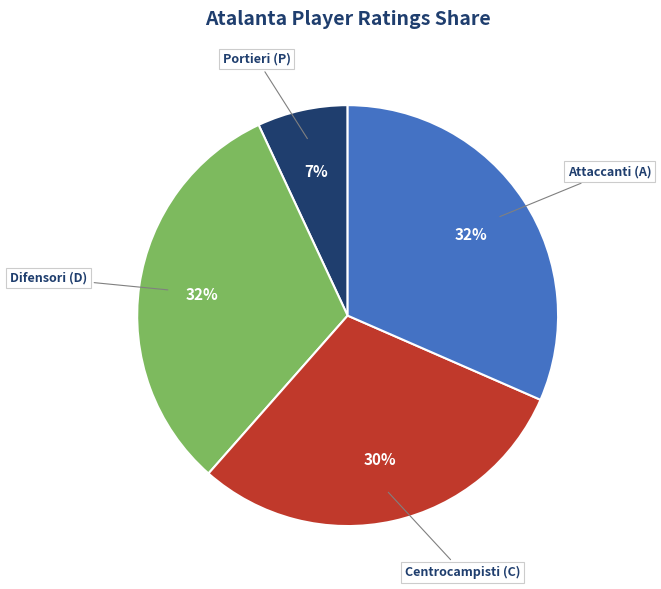

Count the number of slices in the pie.

4